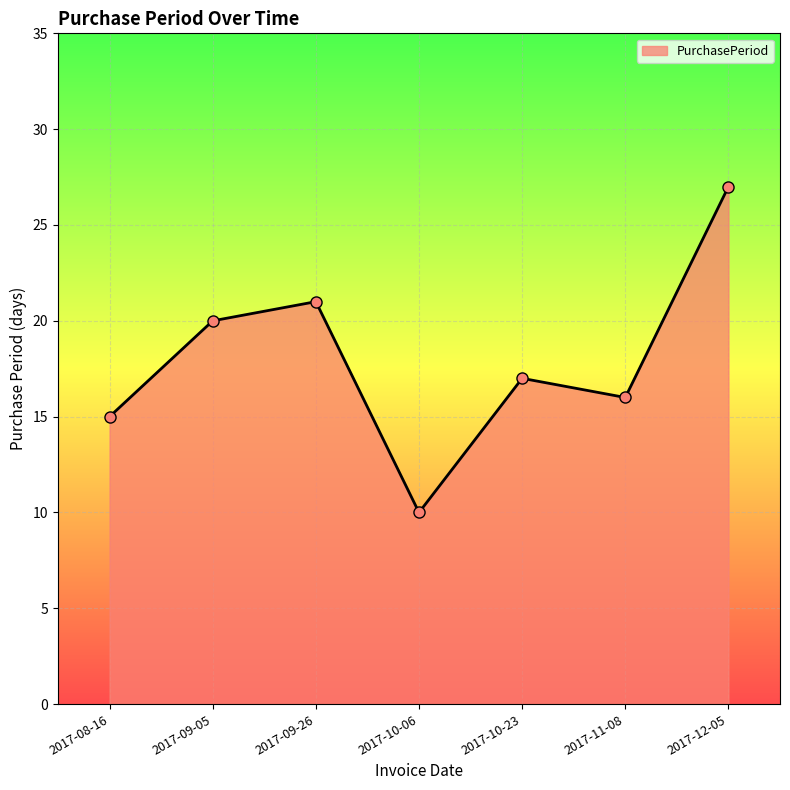

At which category does the chart reach its peak across all series?

2017-12-05